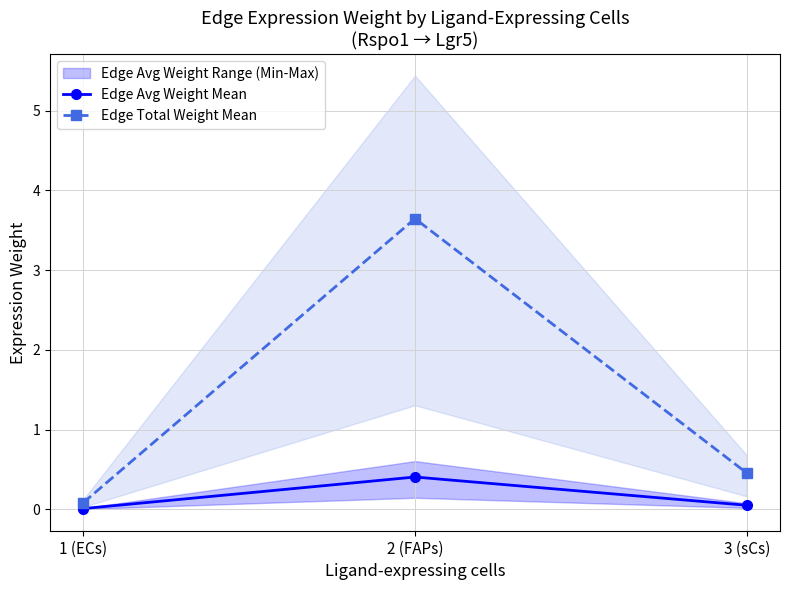

Between 3 (sCs) and 2 (FAPs), which is larger?

2 (FAPs)